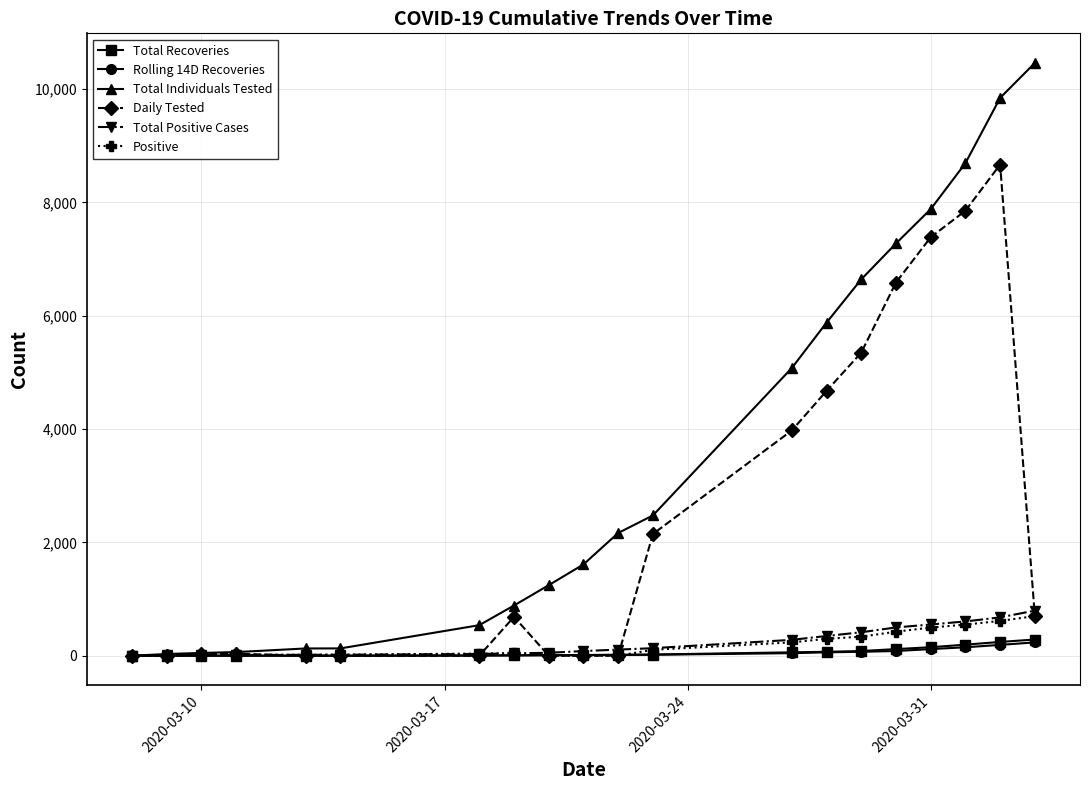

Which series has the largest total across all categories?

Total Individuals Tested